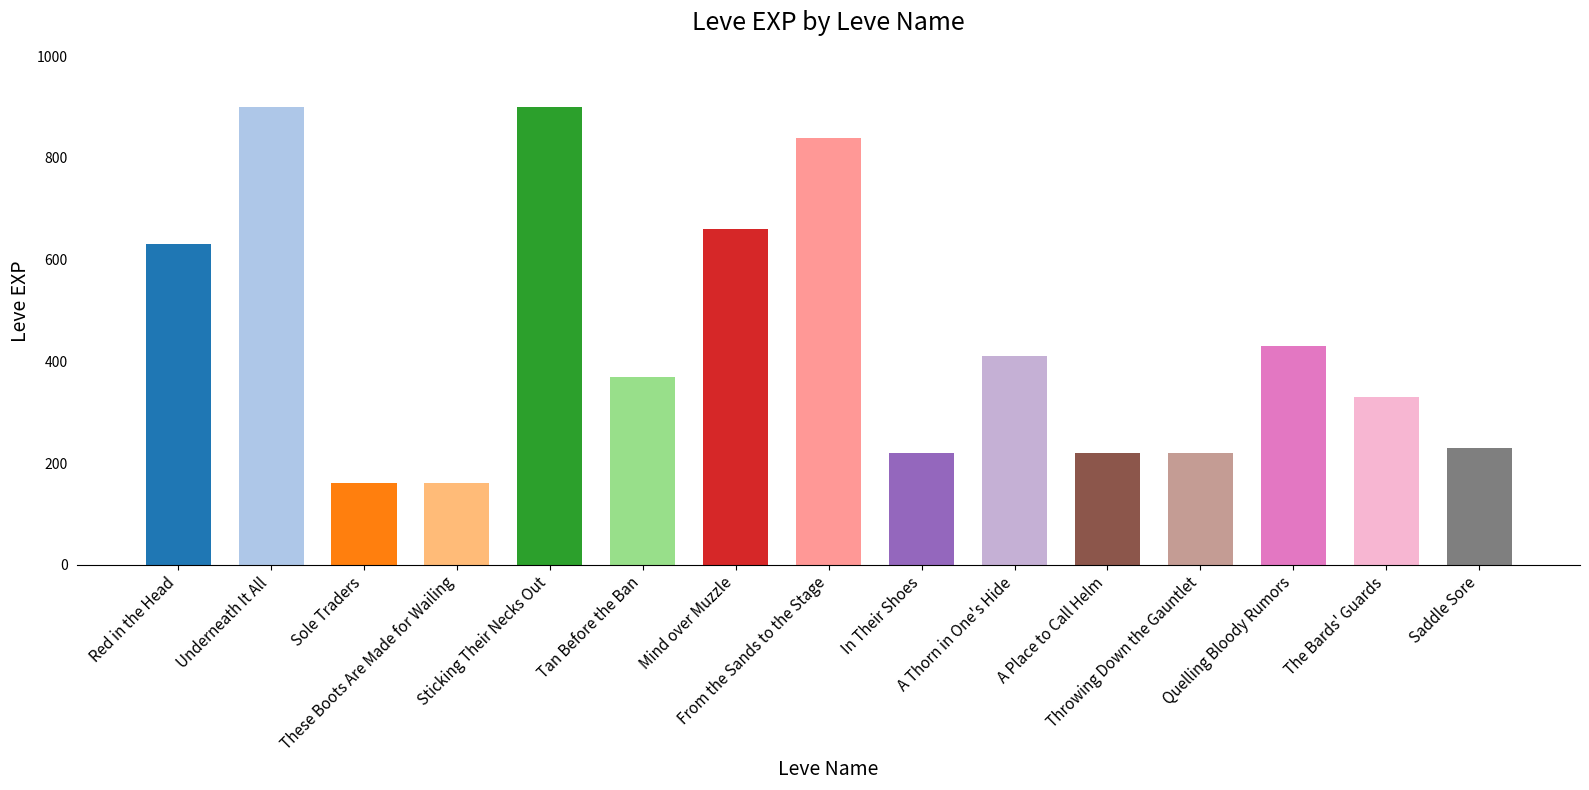

What is the smallest value displayed?

160